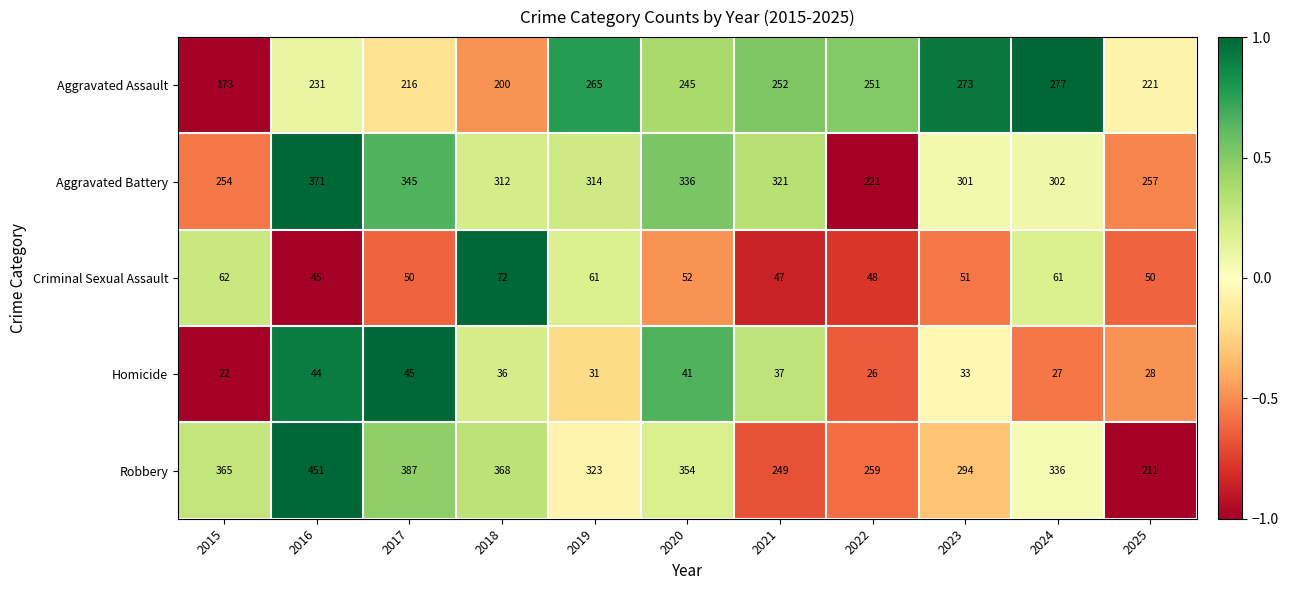

What value does the Aggravated Battery series have at 2018, to the nearest 10?

310